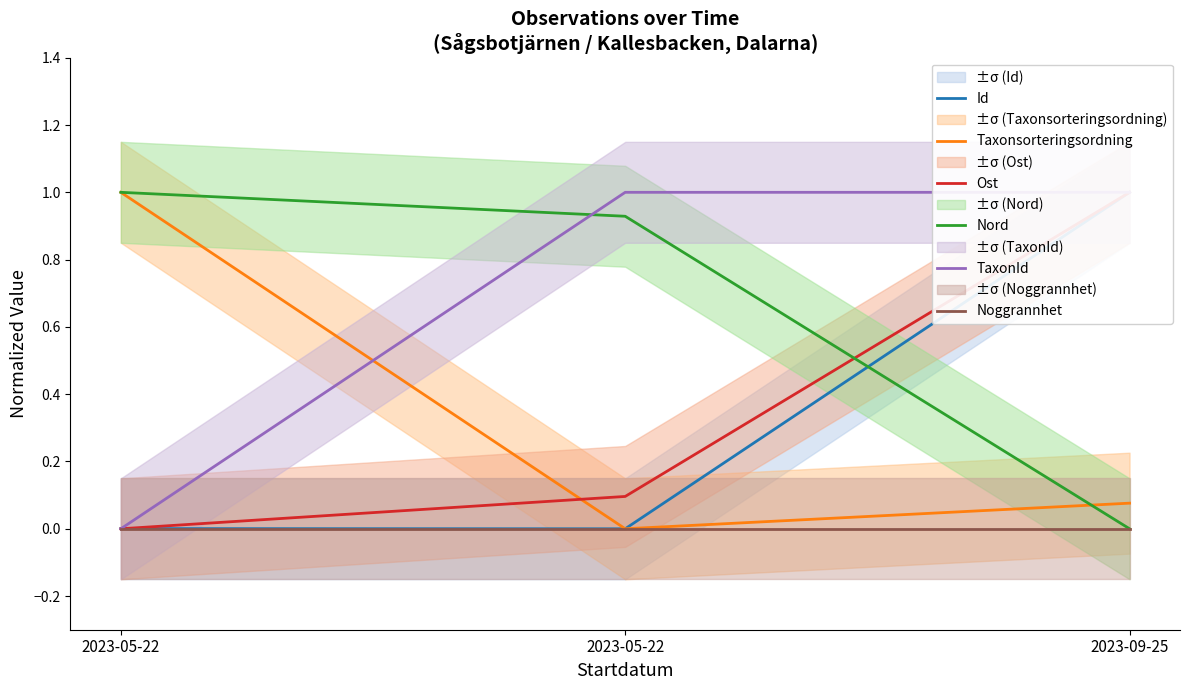

What is the difference between the highest and lowest values at 2023-05-22?

1.0